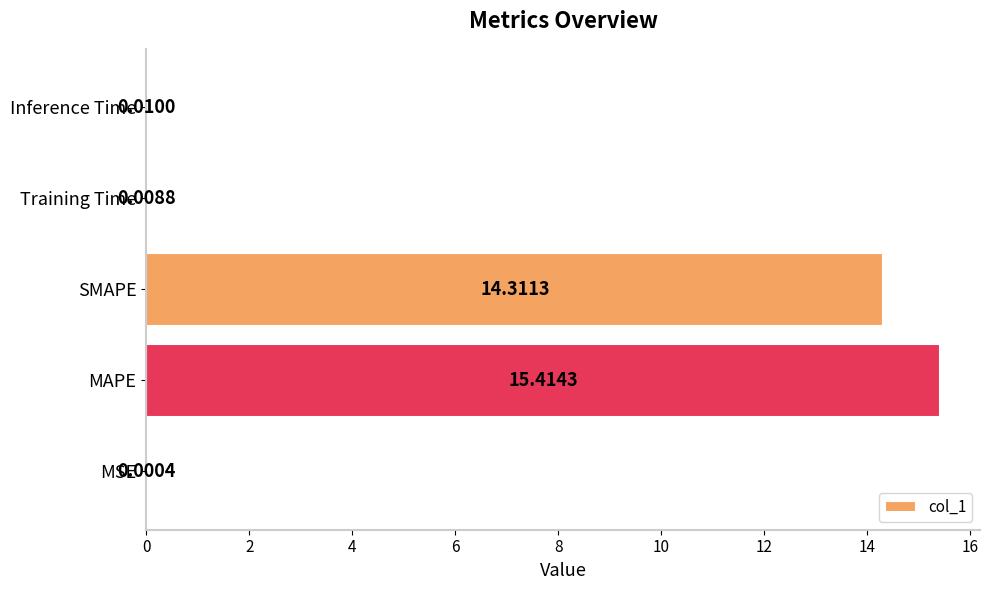

Does the chart contain stacked bars?

No